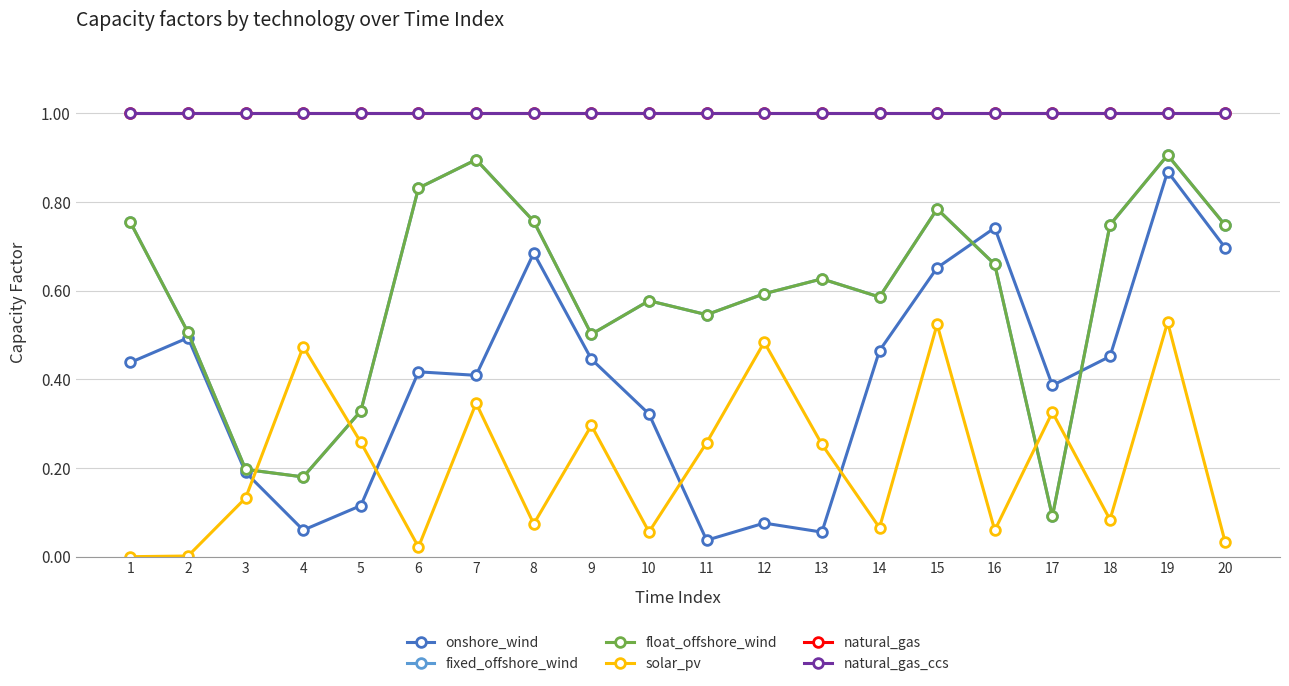

Rank the categories by fixed_offshore_wind value from lowest to highest.

17, 4, 3, 5, 9, 2, 11, 10, 14, 12, 13, 16, 20, 18, 1, 8, 15, 6, 7, 19